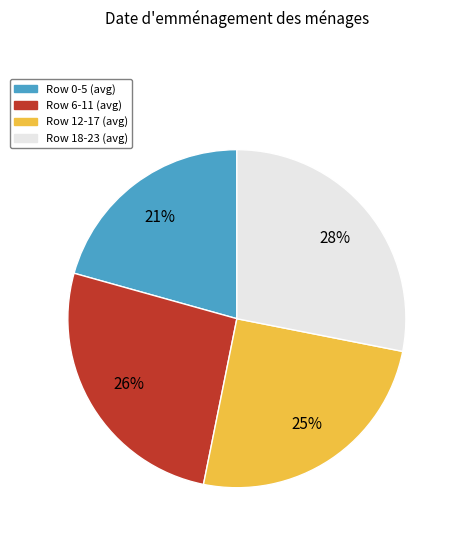

To the nearest percent, what is the difference between the largest and smallest slice percentages?

7%